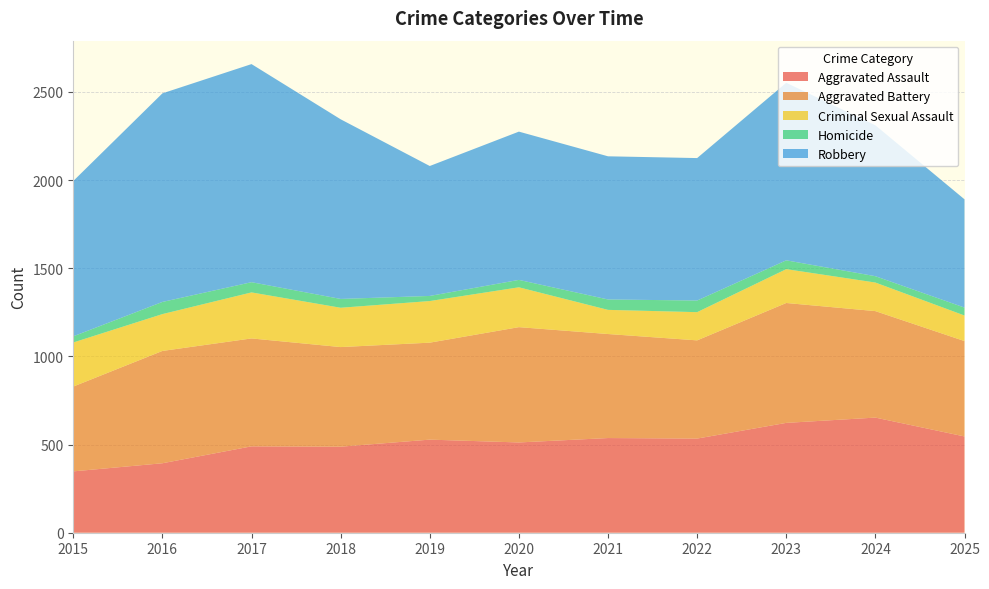

Reading left to right, what are all the values shown in this chart?

Aggravated Assault: 348	394	490	488	528	512	537	534	623	653	546
Aggravated Battery: 481	637	612	565	550	654	590	557	680	604	541
Criminal Sexual Assault: 250	209	261	223	236	226	137	160	192	162	145
Homicide: 35	69	58	50	29	42	59	66	50	36	45
Robbery: 881	1183	1237	1019	737	841	812	808	1007	856	614